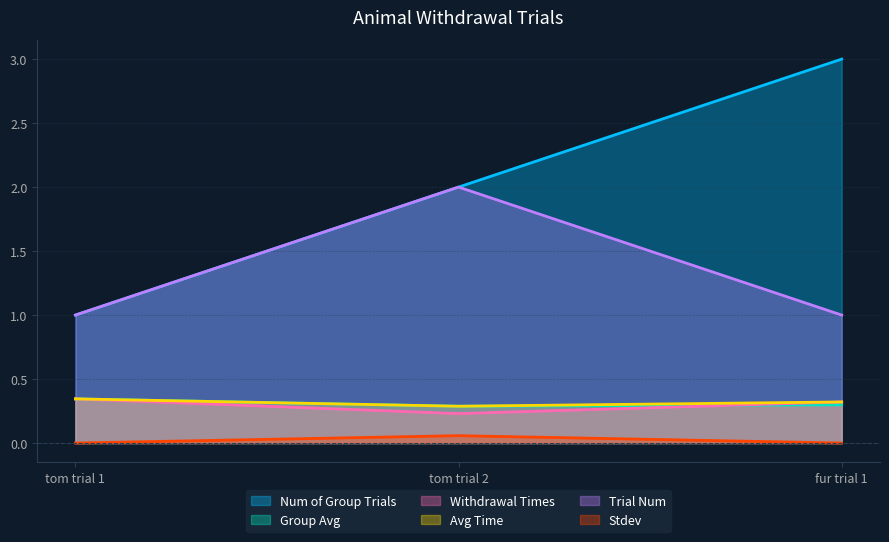

What is the difference between the highest and lowest values at fur trial 1?

3.0